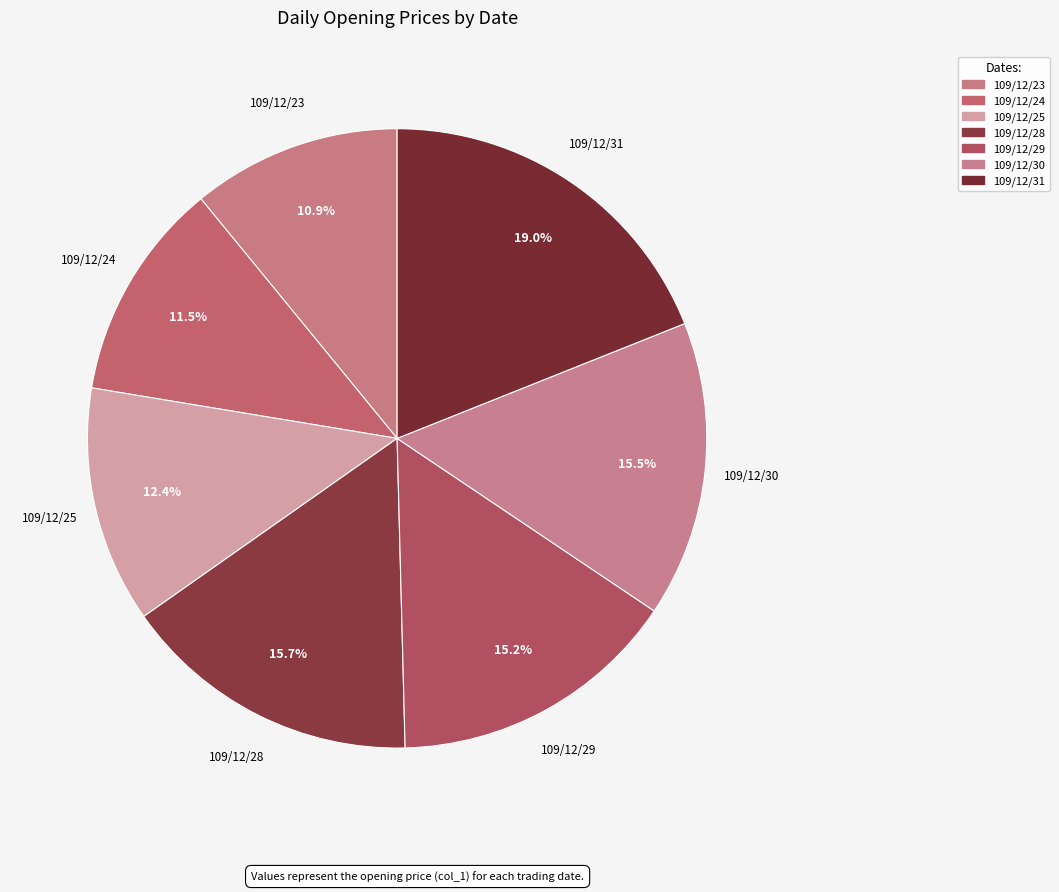

How many segments does this pie chart have?

7